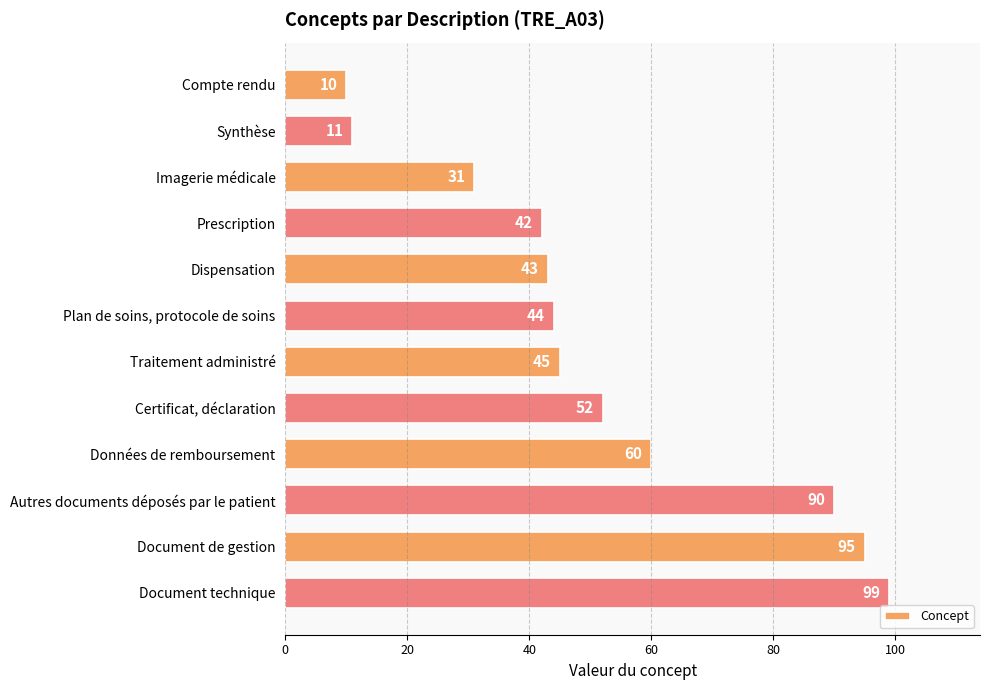

What position from the top is Imagerie médicale?

3